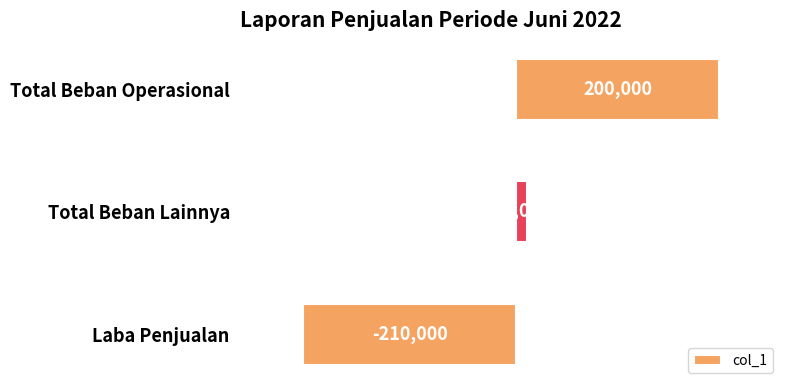

How many bars are there in total?

3